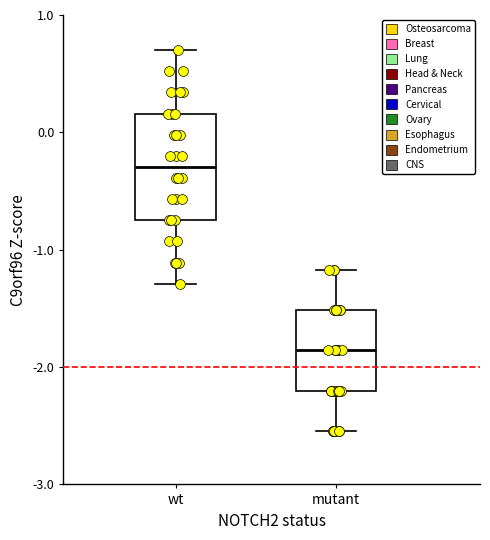

Reading left to right, transcribe this box plot: for each box, give where its median line is, the range the box spans, and where its two whiskers end, as read against the y-axis. The values are not printed on the chart, so give them approximately, as read against the axis.

wt: median -0.3, box -0.7 to 0.2, whiskers -1.3 to 0.7
mutant: median -1.9, box -2.2 to -1.5, whiskers -2.5 to -1.2